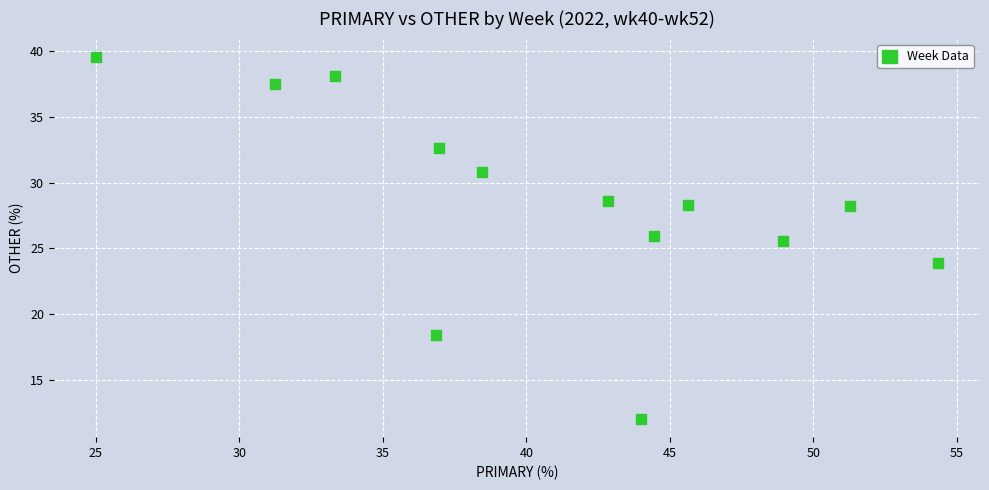

What Y value in the scatter plot is closest to 25?

25.5